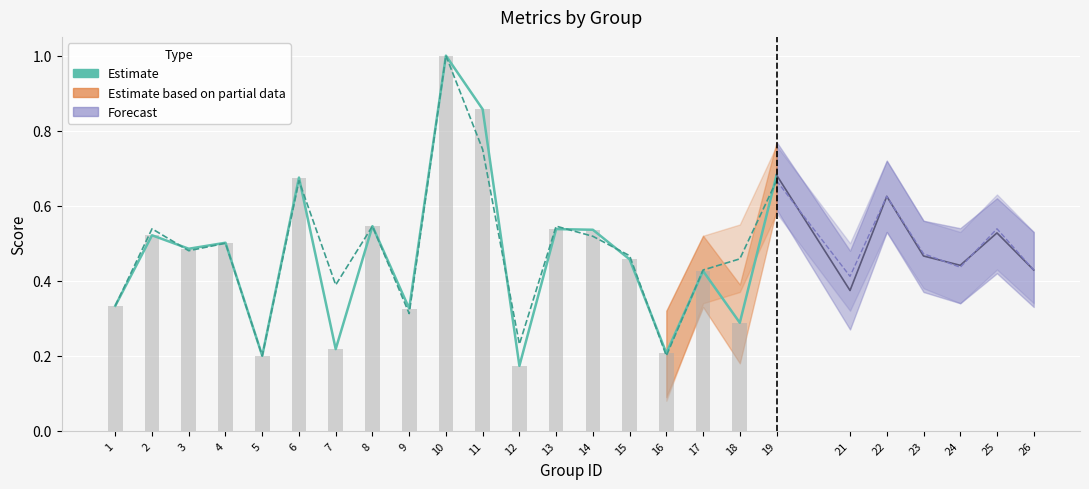

Read the accuracy value at 3.

0.5